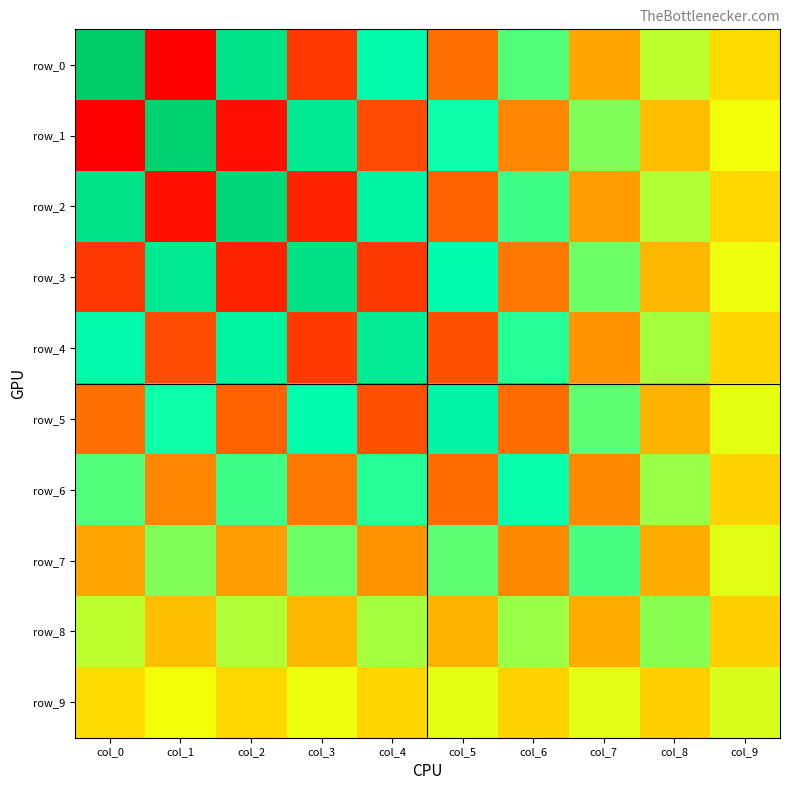

Is it true that row_1 equals 2.9 at col_7?

False